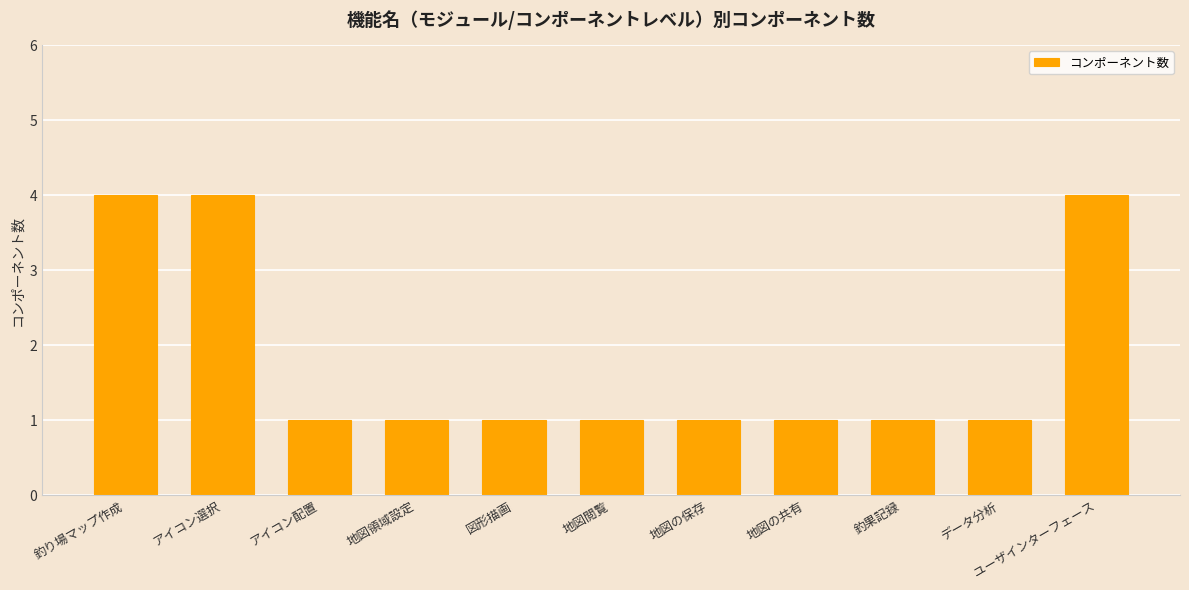

How many data points does each series have?

11